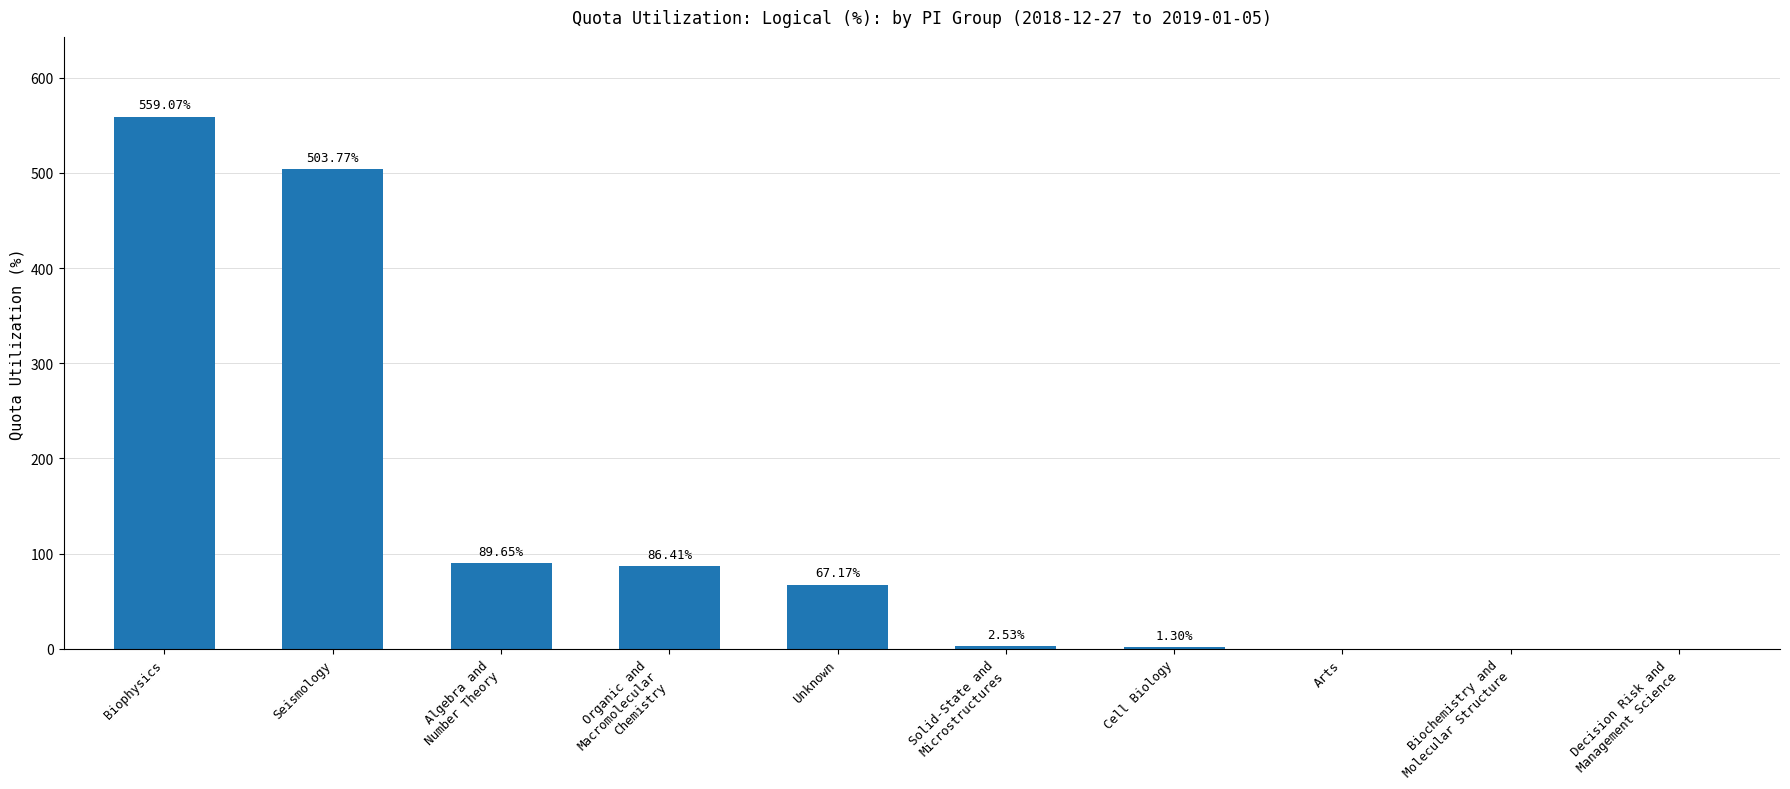

What is the sum of all values?

1309.9